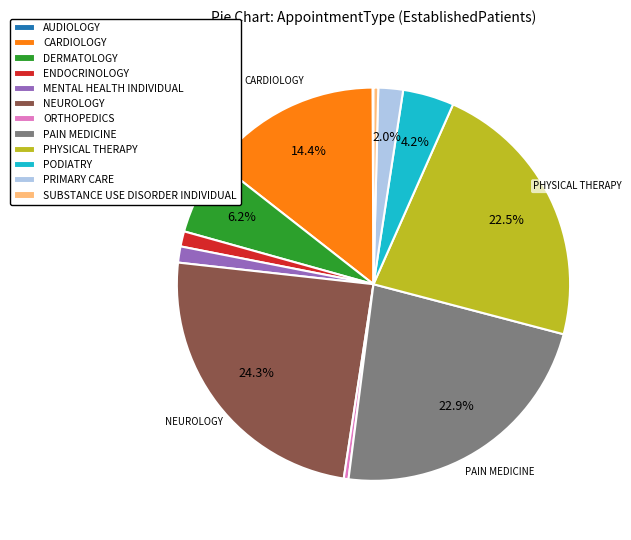

What percentage is the PODIATRY slice, to the nearest percent?

4%